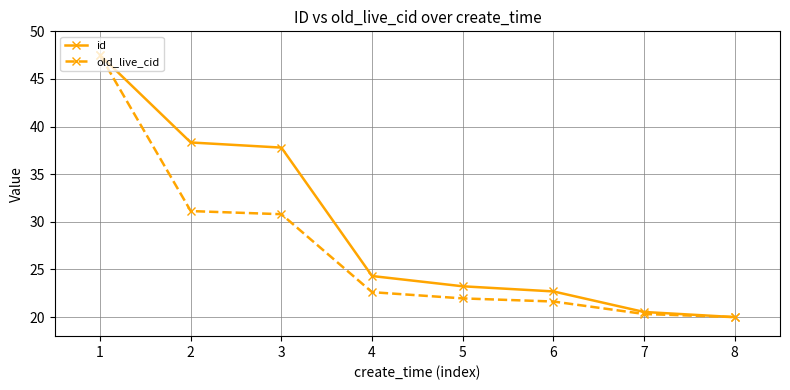

Reading left to right, transcribe all the data shown in this chart.

id: 1=47.5	2=38.3	3=37.8	4=24.3	5=23.2	6=22.7	7=20.5	8=20.0
old_live_cid: 1=47.5	2=31.1	3=30.8	4=22.6	5=22.0	6=21.6	7=20.3	8=20.0